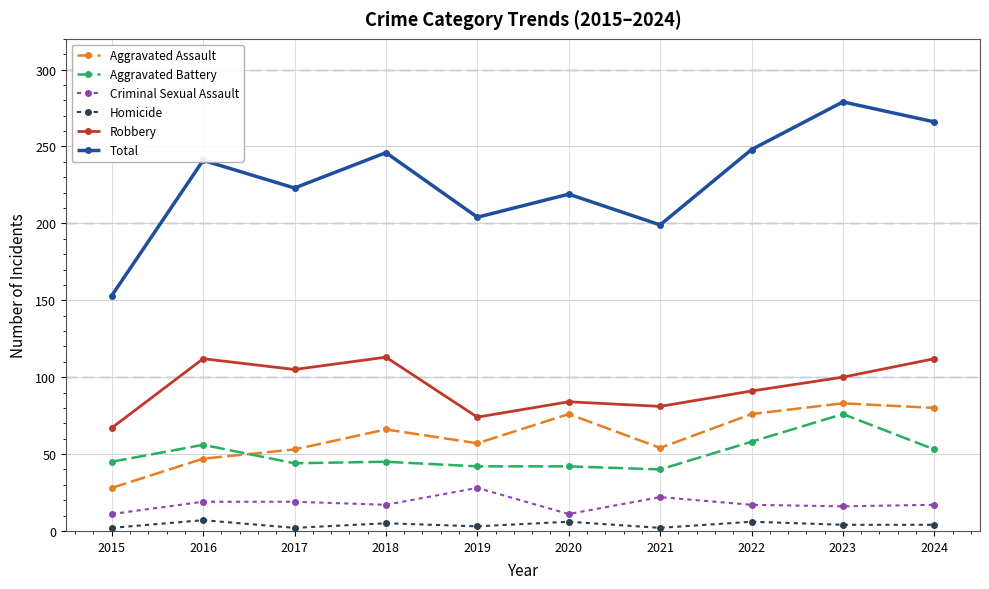

Which series has the largest range (max minus min)?

Total